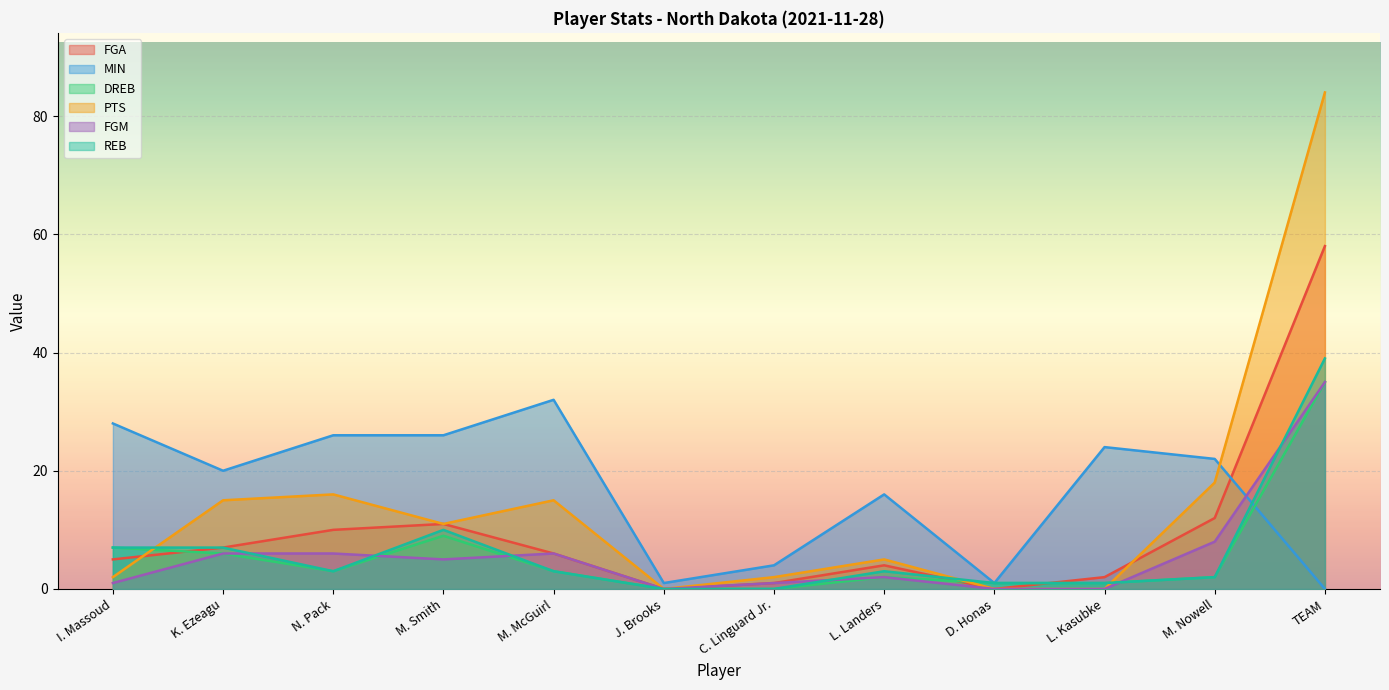

At how many categories does at least one series exceed 76?

1